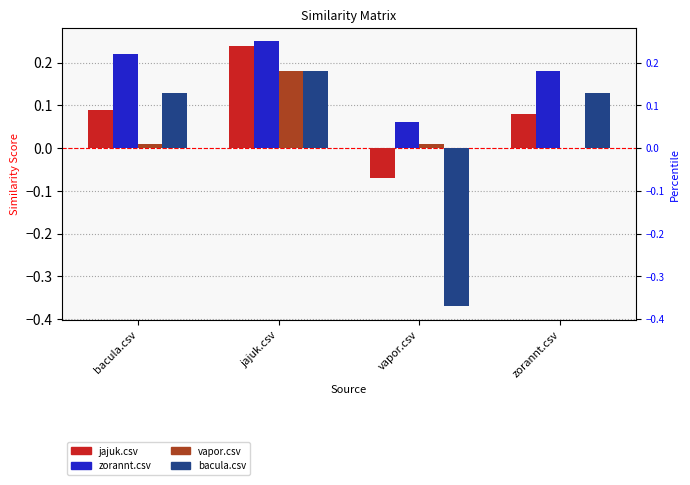

What is the sum of all bacula.csv values?

0.1